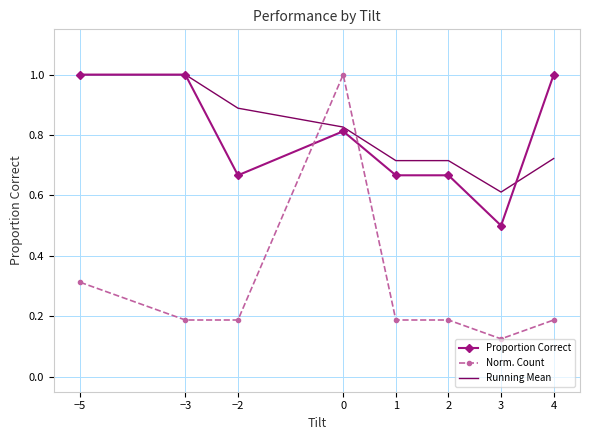

Rank the series at 2 from highest to lowest value.

Running Mean, Proportion Correct, Norm. Count